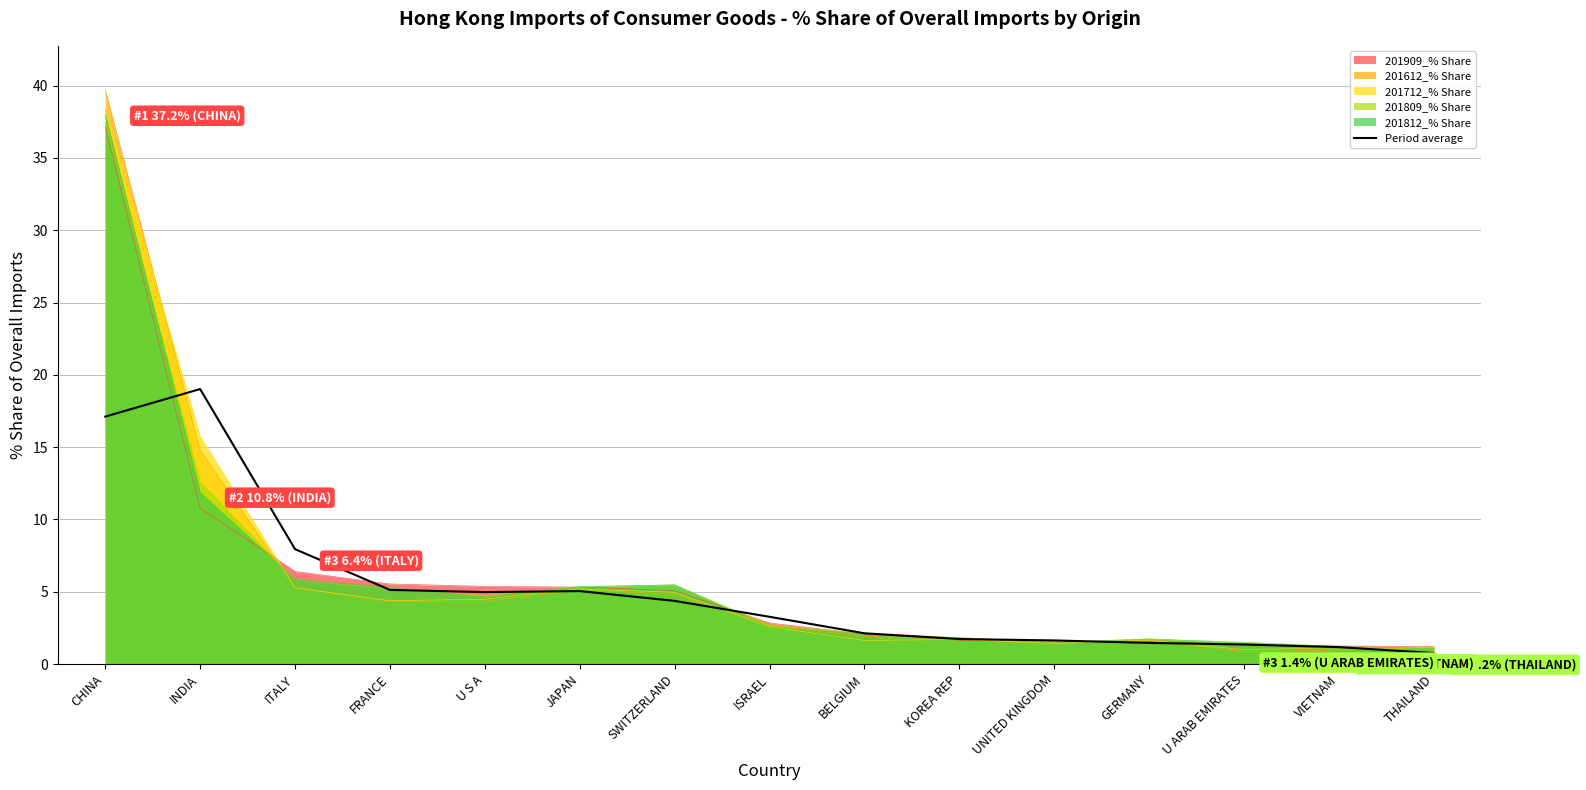

List the labels in order of value, largest first.

INDIA, CHINA, ITALY, FRANCE, JAPAN, U S A, SWITZERLAND, ISRAEL, BELGIUM, KOREA REP, UNITED KINGDOM, GERMANY, U ARAB EMIRATES, VIETNAM, THAILAND